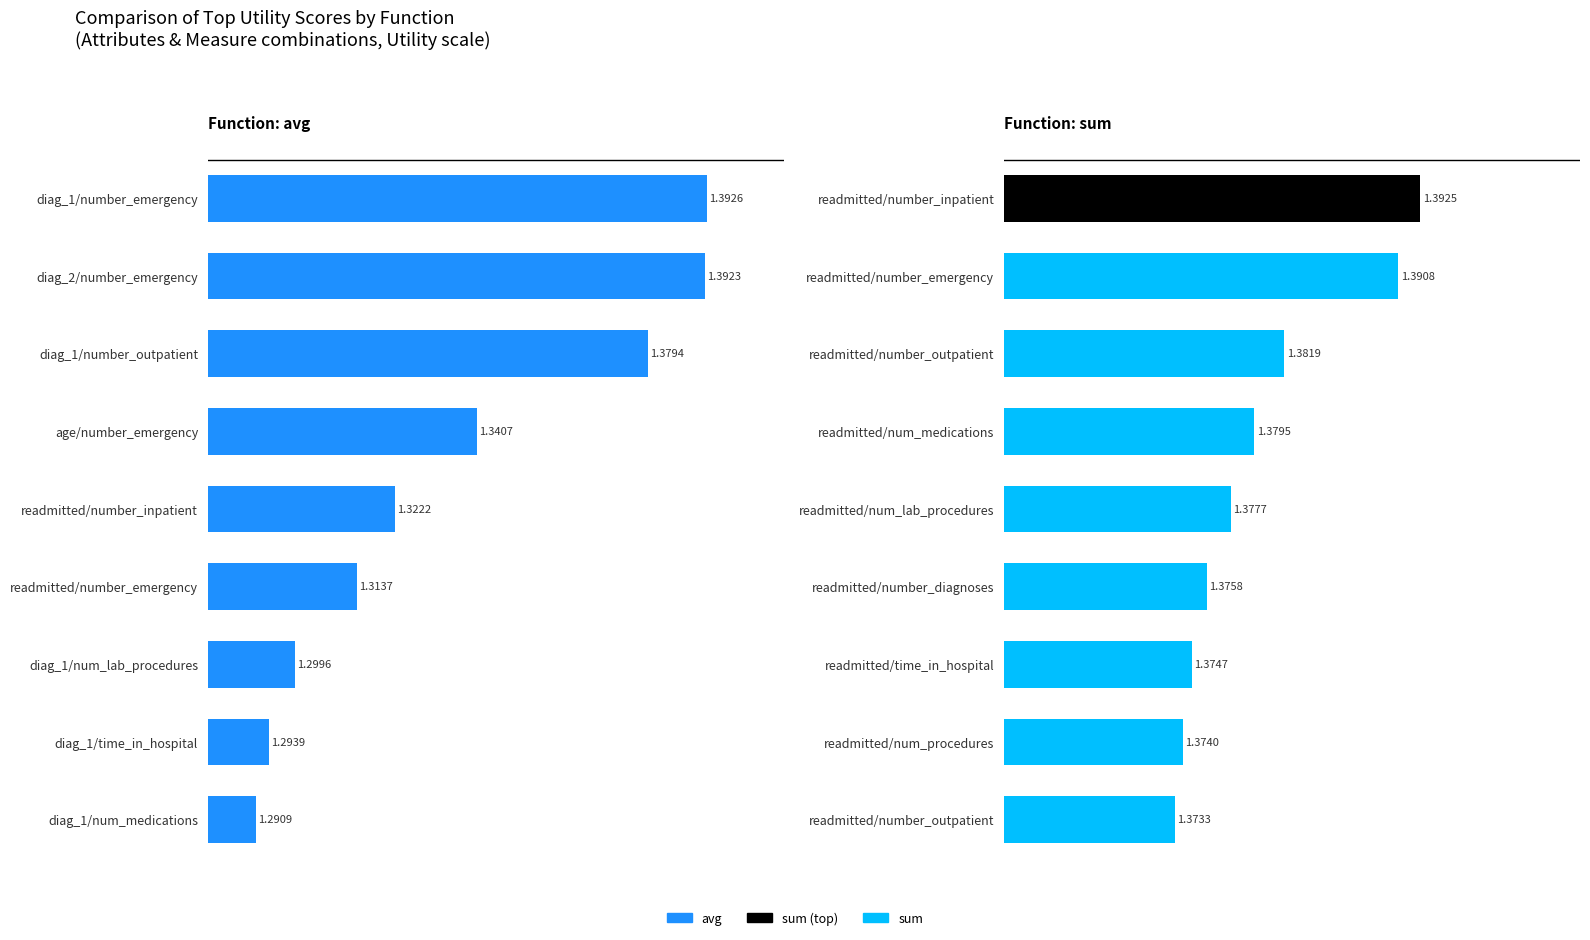

Rank the series by their maximum value, from lowest to highest.

sum, avg